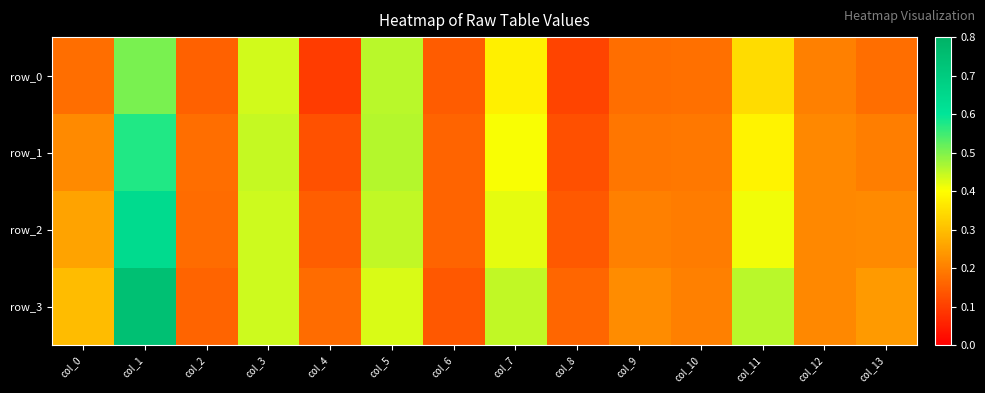

List the series in order of their overall mean, lowest first.

row_0, row_1, row_2, row_3